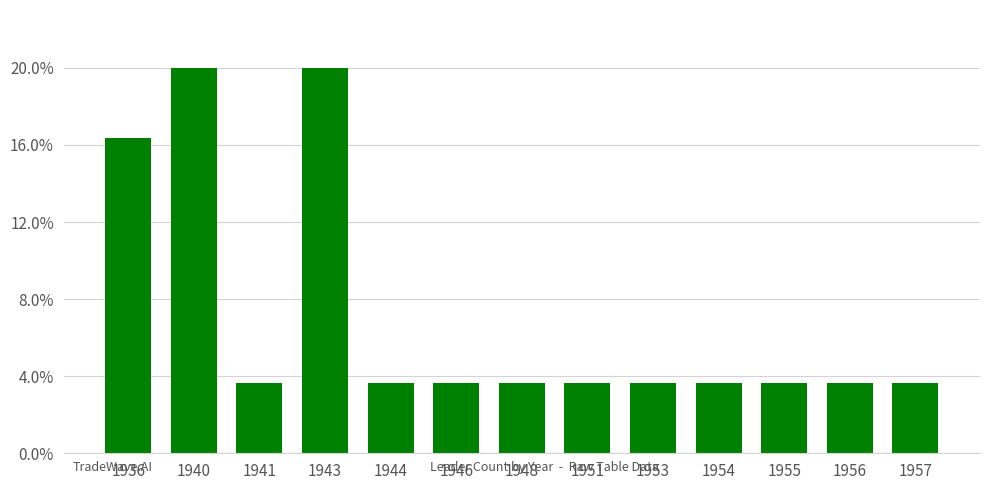

Are the bars horizontal?

No